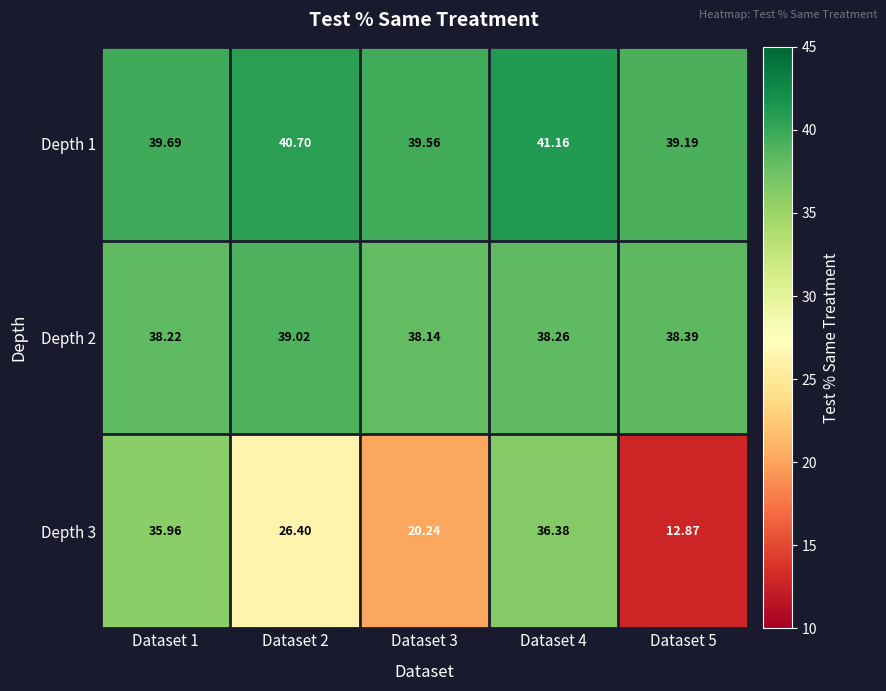

At how many categories does at least one series exceed 31?

5